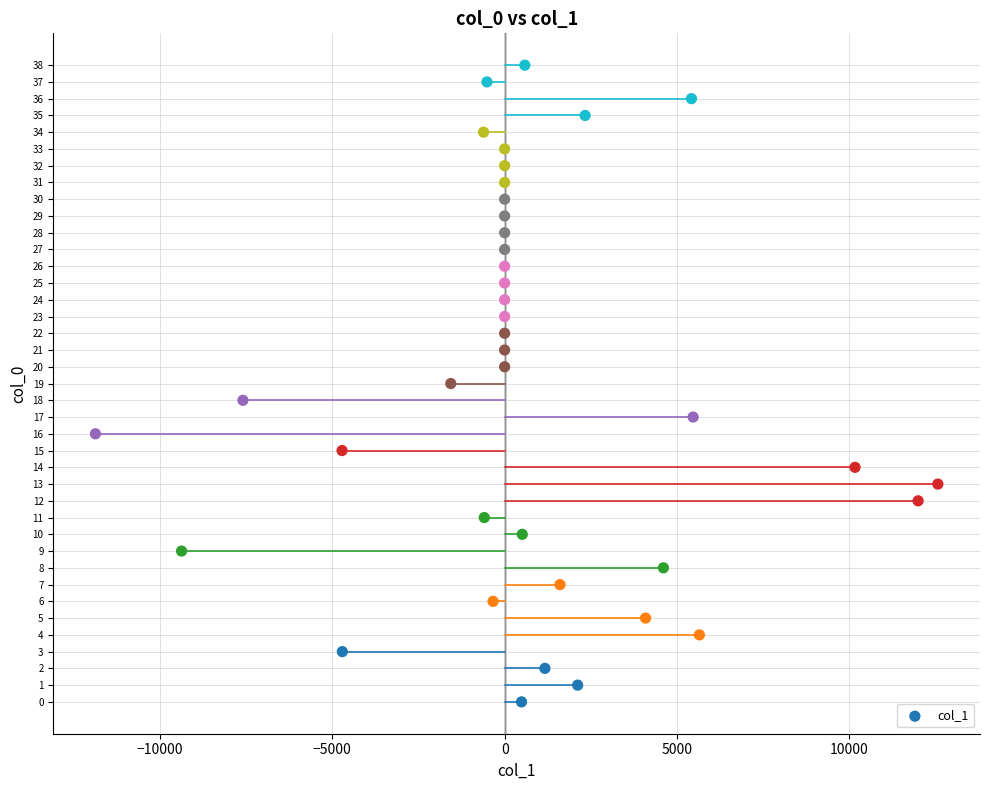

What is the range of Y values (max minus min)?

38